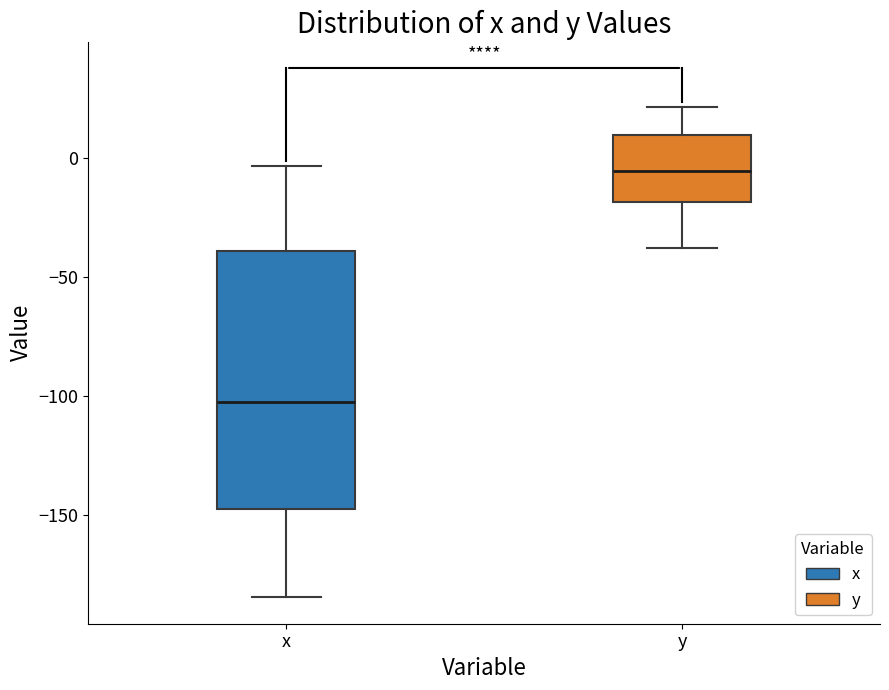

Which box's median line is the highest?

y